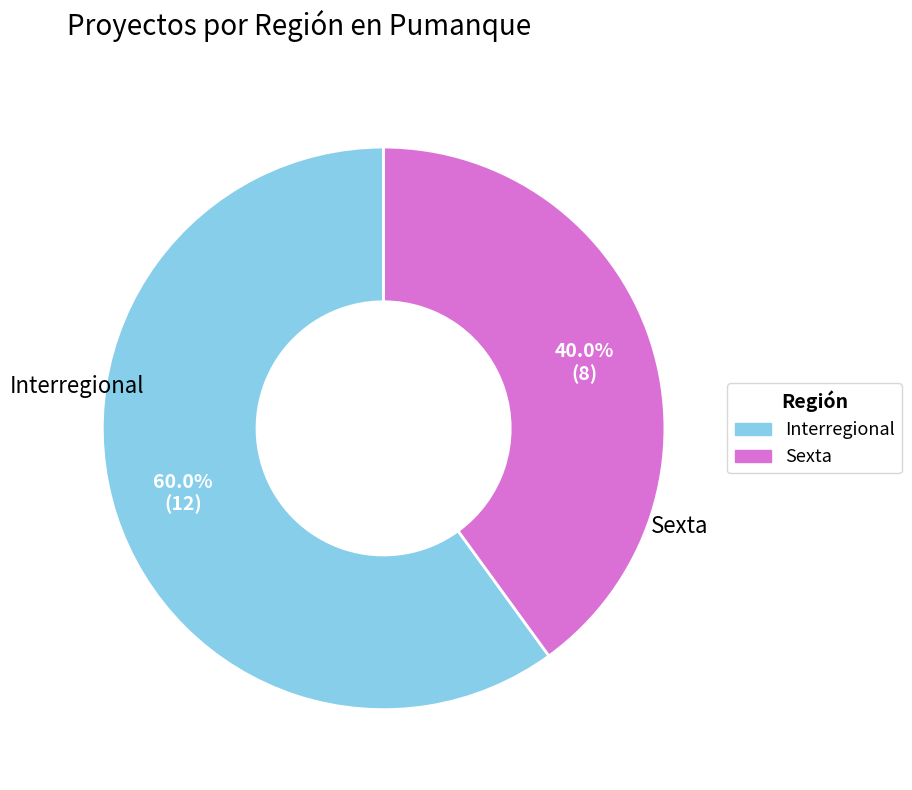

Is there a majority slice in this chart?

Yes